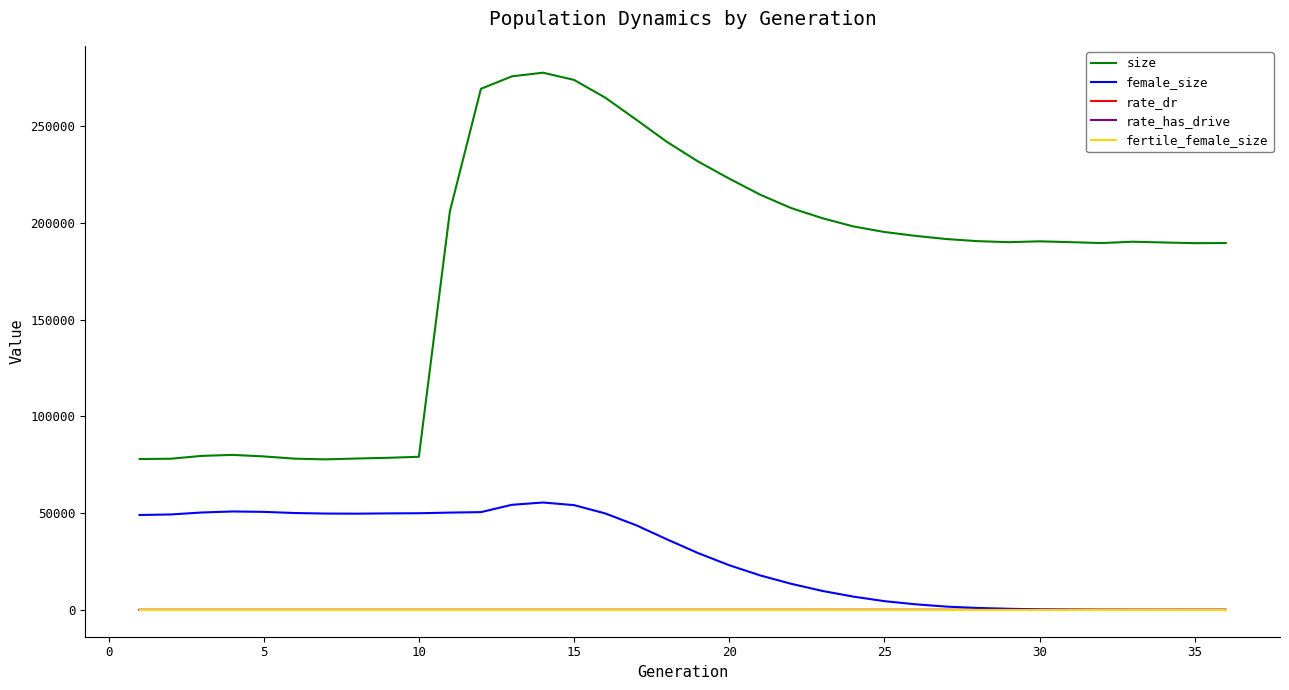

How many lines are shown in the chart?

5